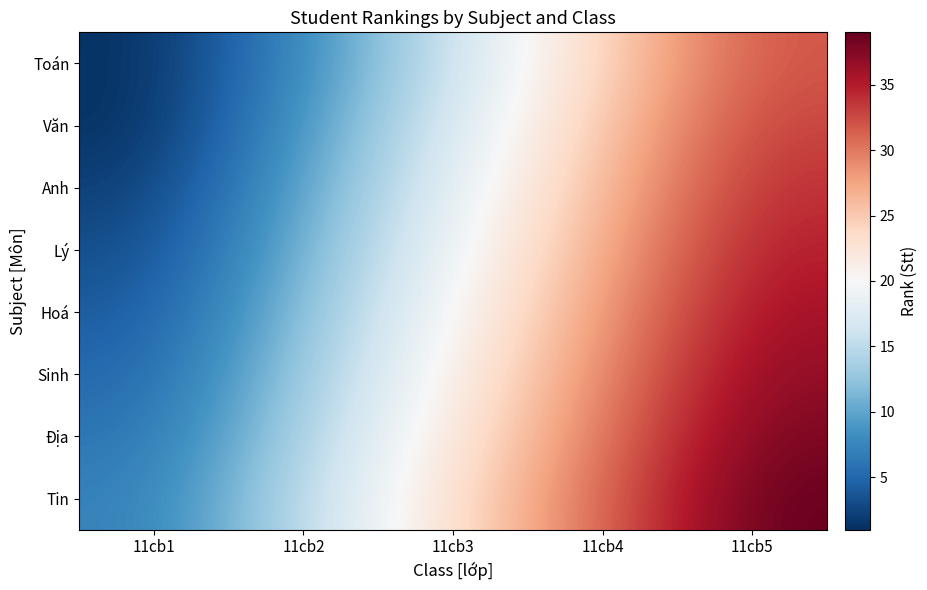

Reading right to left, transcribe all the data shown in this chart.

Toán: 11cb5=32	11cb4=24	11cb3=16	11cb2=8	11cb1=1
Văn: 11cb5=33	11cb4=25	11cb3=17	11cb2=9	11cb1=1
Anh: 11cb5=34	11cb4=26	11cb3=18	11cb2=10	11cb1=2
Lý: 11cb5=35	11cb4=27	11cb3=19	11cb2=11	11cb1=3
Hoá: 11cb5=36	11cb4=28	11cb3=20	11cb2=12	11cb1=4
Sinh: 11cb5=37	11cb4=29	11cb3=21	11cb2=13	11cb1=5
Địa: 11cb5=38	11cb4=30	11cb3=22	11cb2=14	11cb1=6
Tin: 11cb5=39	11cb4=31	11cb3=23	11cb2=15	11cb1=7